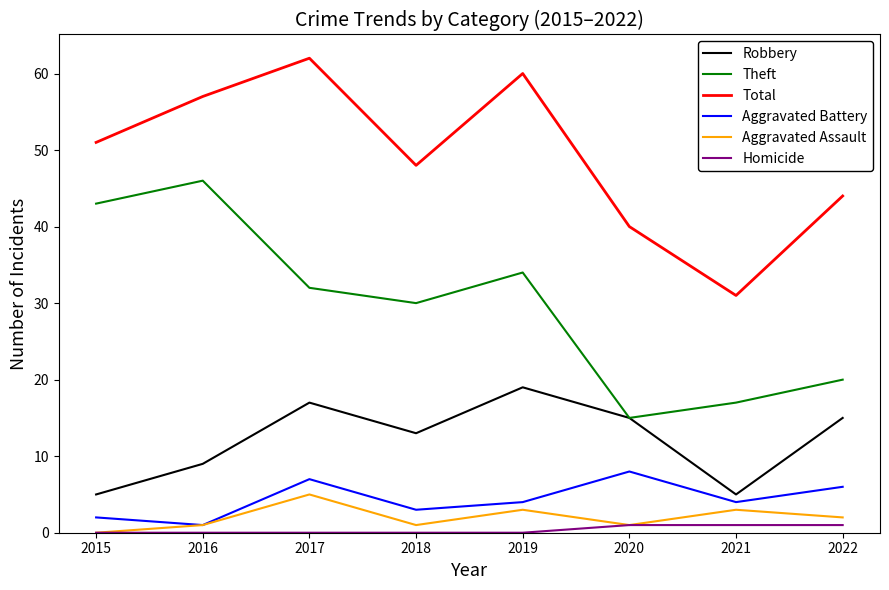

How many lines are shown in the chart?

6